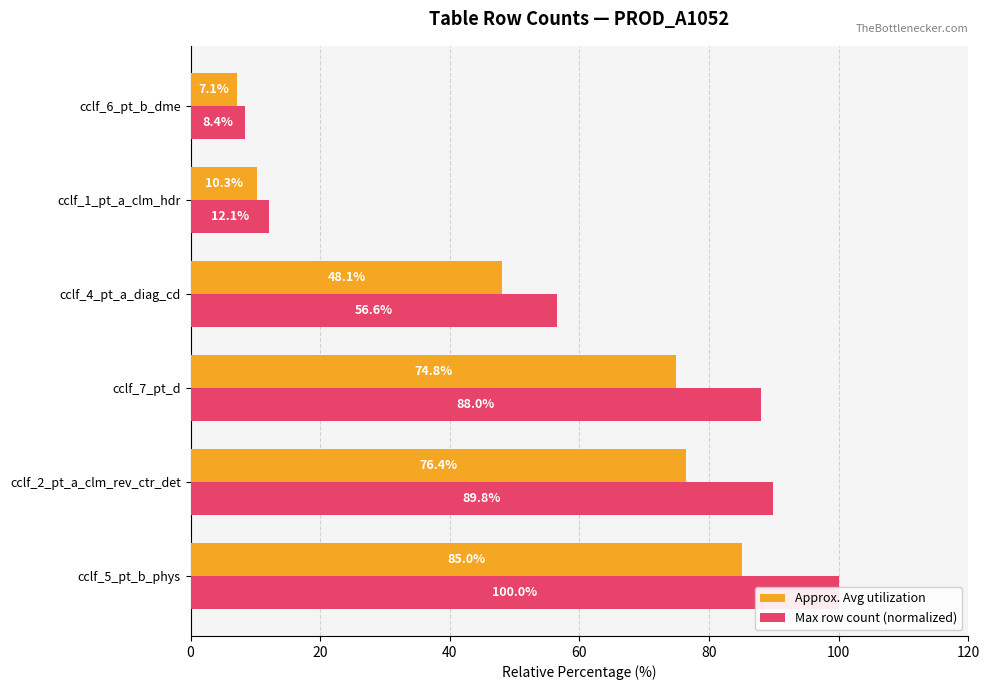

Rank the series by their average value, from lowest to highest.

Approx. Avg utilization, Max row count (normalized)